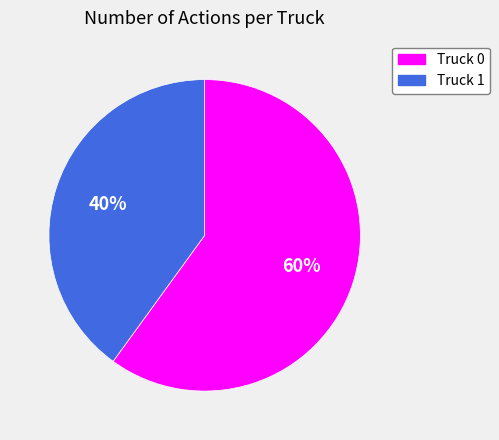

Combined, do Truck 1 and Truck 0 account for over 50%?

Yes